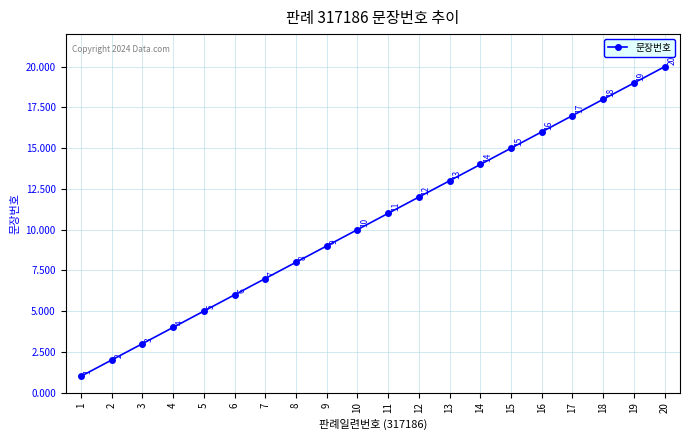

Where is the data nearest to the value 10?

10